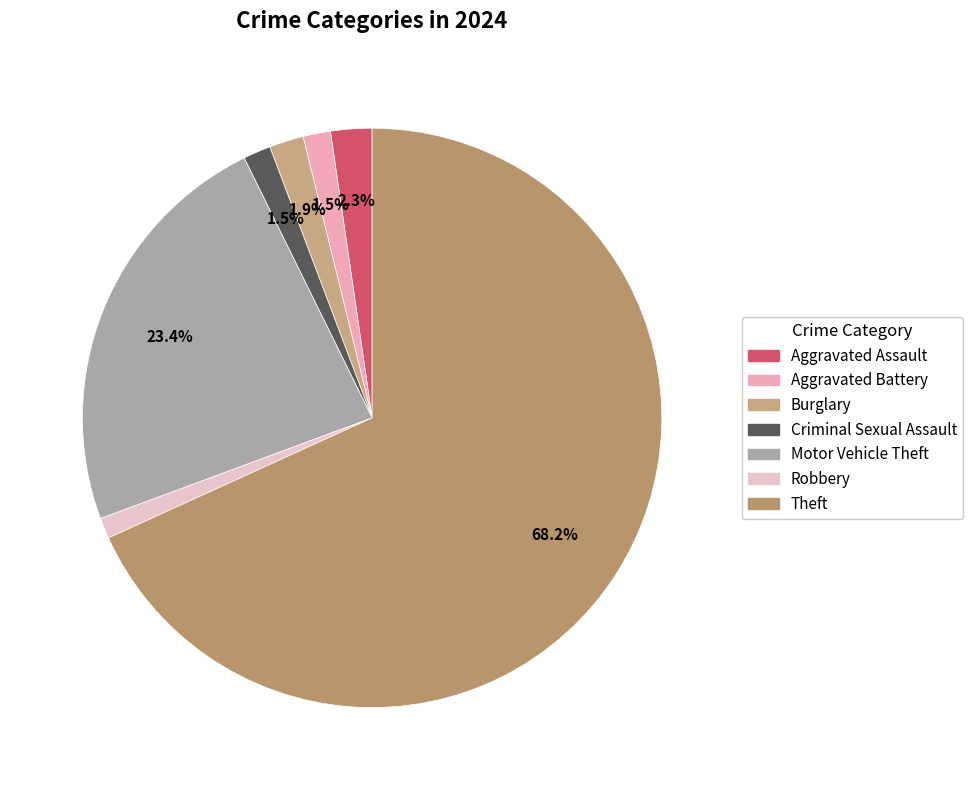

Which category accounts for the majority?

Theft